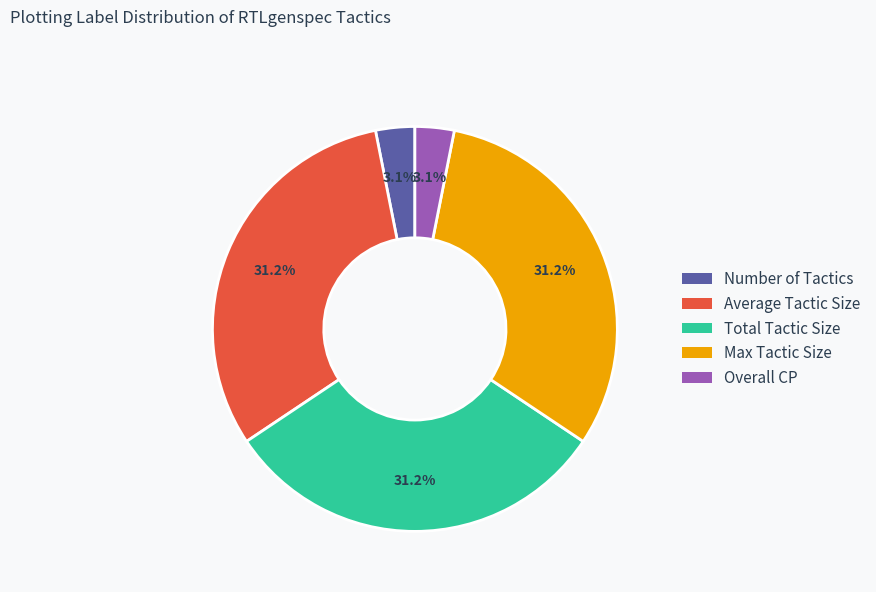

Does any single category account for the majority?

No